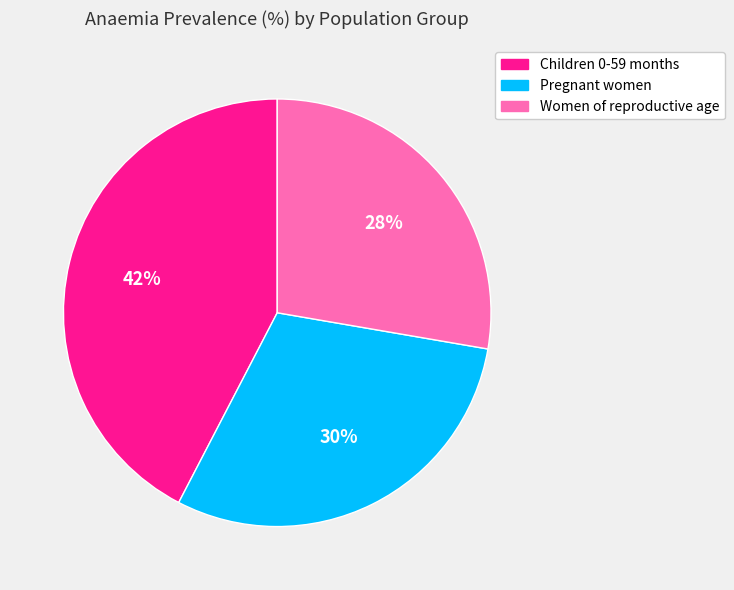

Which category has the smallest portion of the pie?

Women of reproductive age